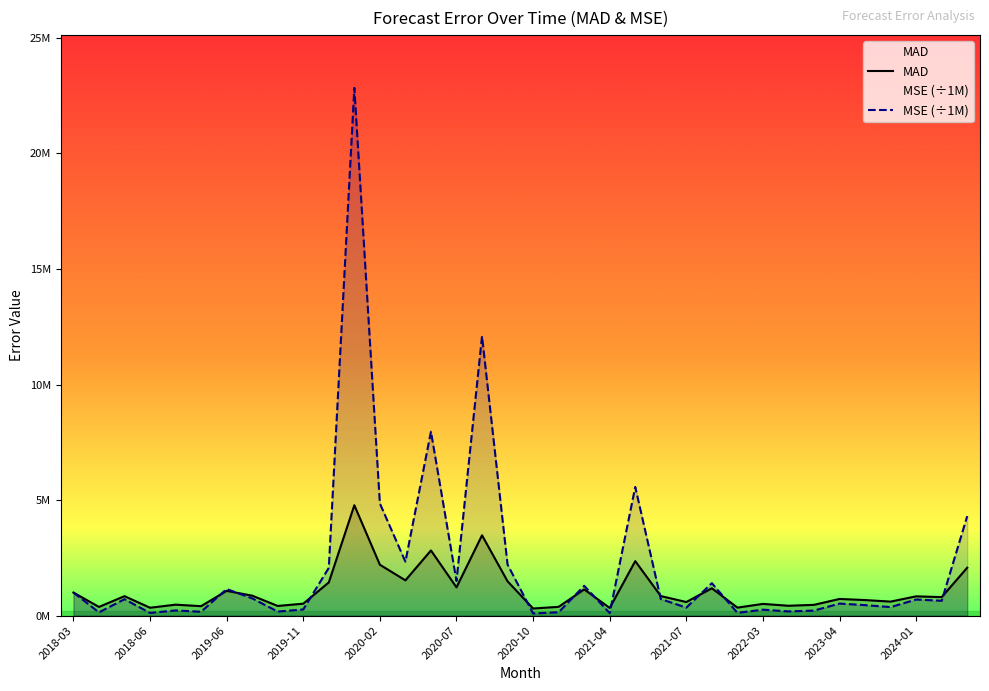

Does the chart display data point markers on the line(s)?

No